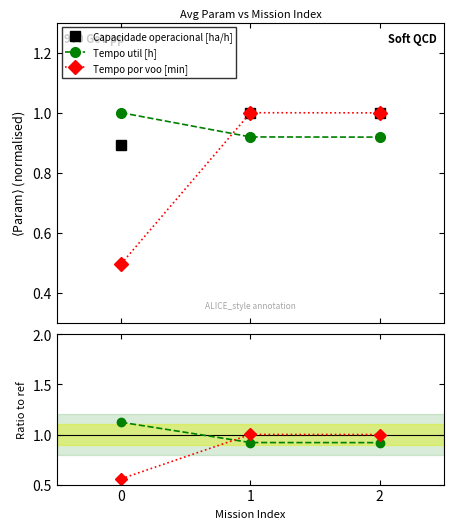

What is the minimum value for Tempo por voo [min]?

0.5